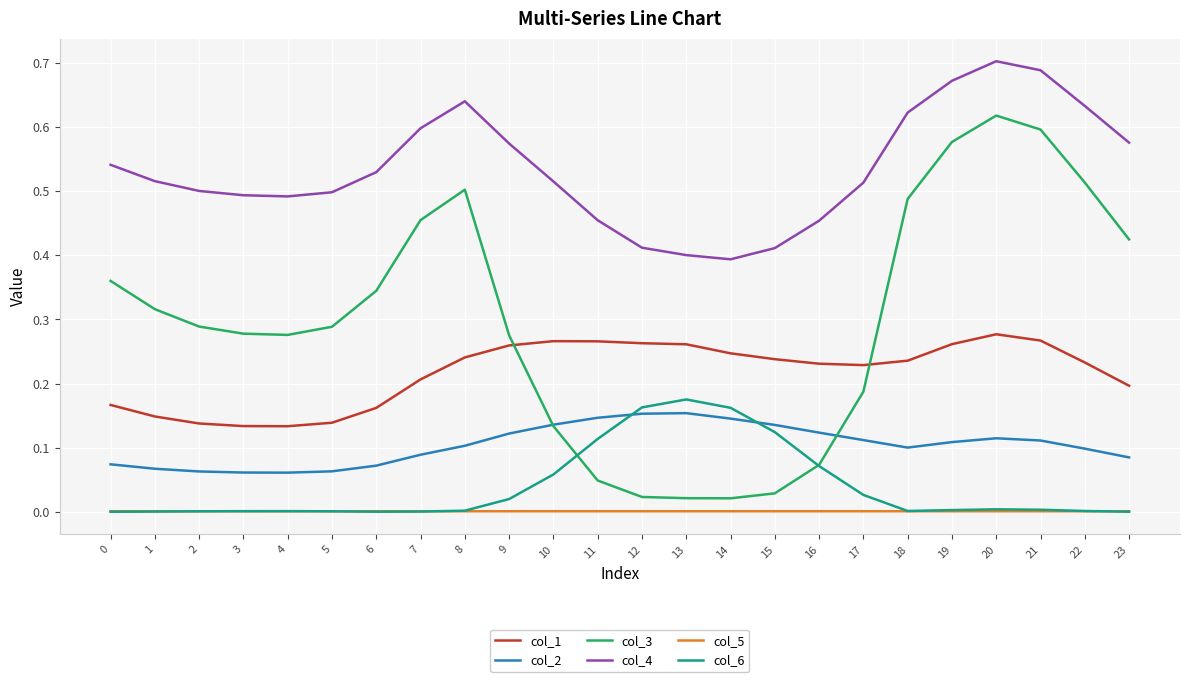

True or false: col_6 and col_4 intersect in this chart.

False